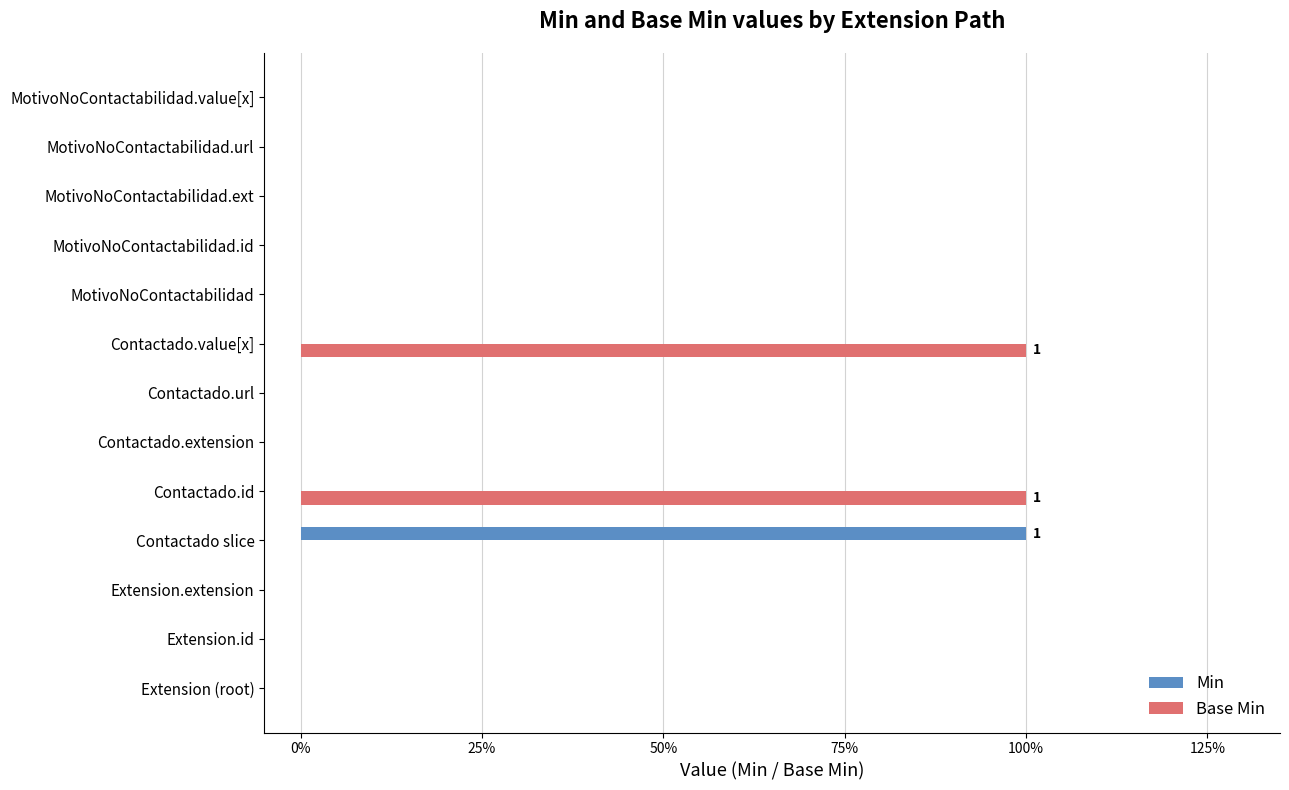

What are all the series names shown in the legend?

Min, Base Min